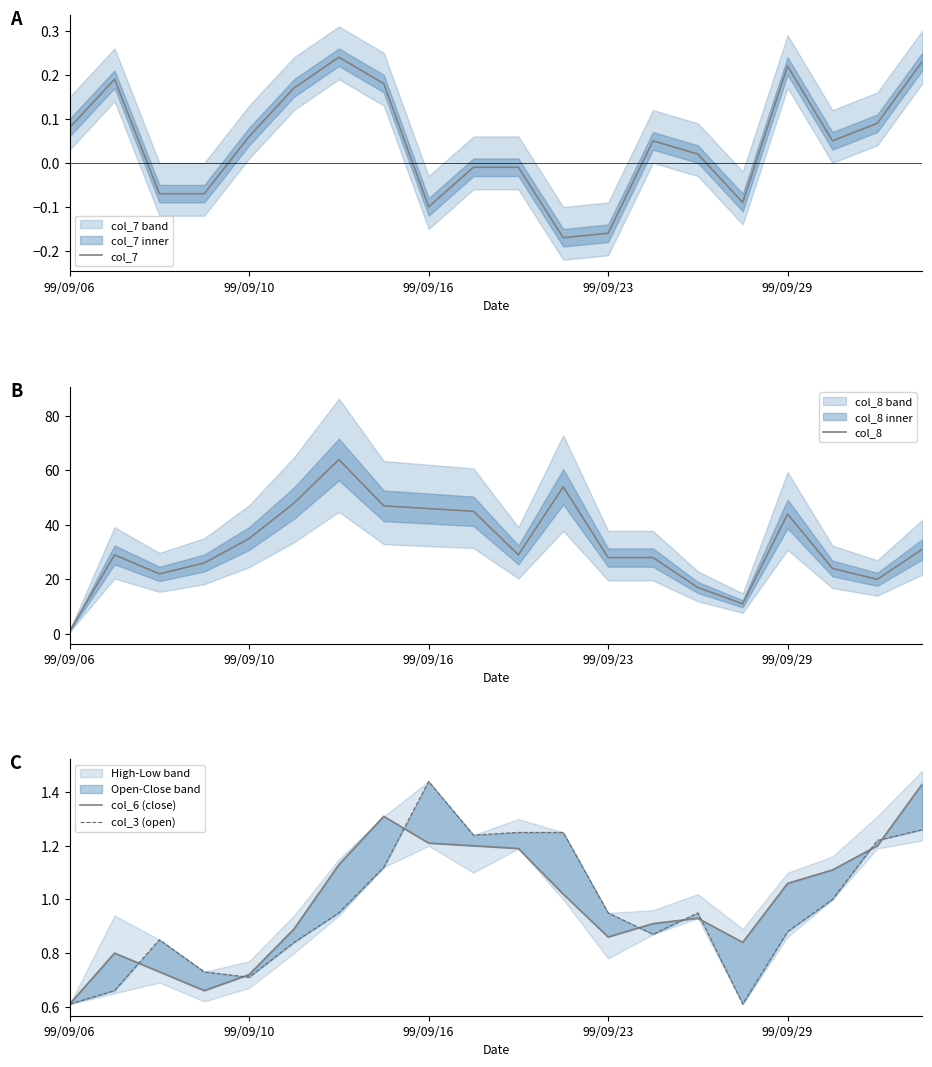

At which category is the sum across all series the highest?

6